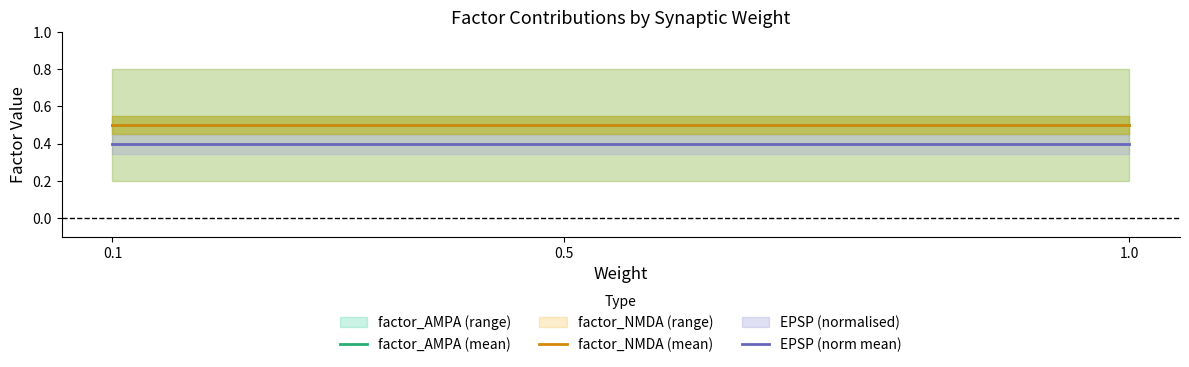

Rank the categories by EPSP (norm mean) value from lowest to highest.

0.1, 0.5, 1.0